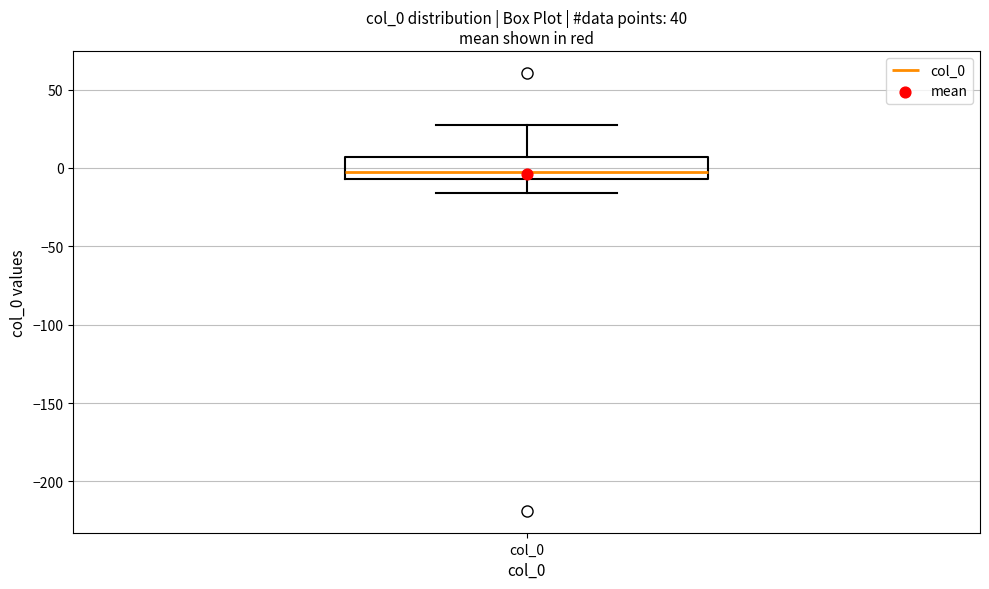

Transcribe this box plot: give where the median line is, the range the box spans, and where the two whiskers end, as read against the y-axis. The values are not printed on the chart, so give them approximately, as read against the axis.

median -5 (just above the box's lower edge), box -5 to 5, whiskers -15 to 30